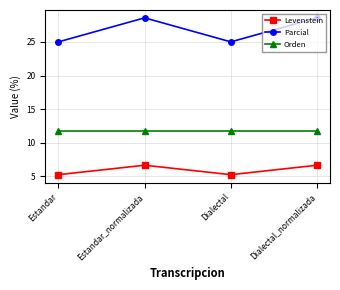

Which series changed the most between Dialectal and Dialectal_normalizada?

Parcial